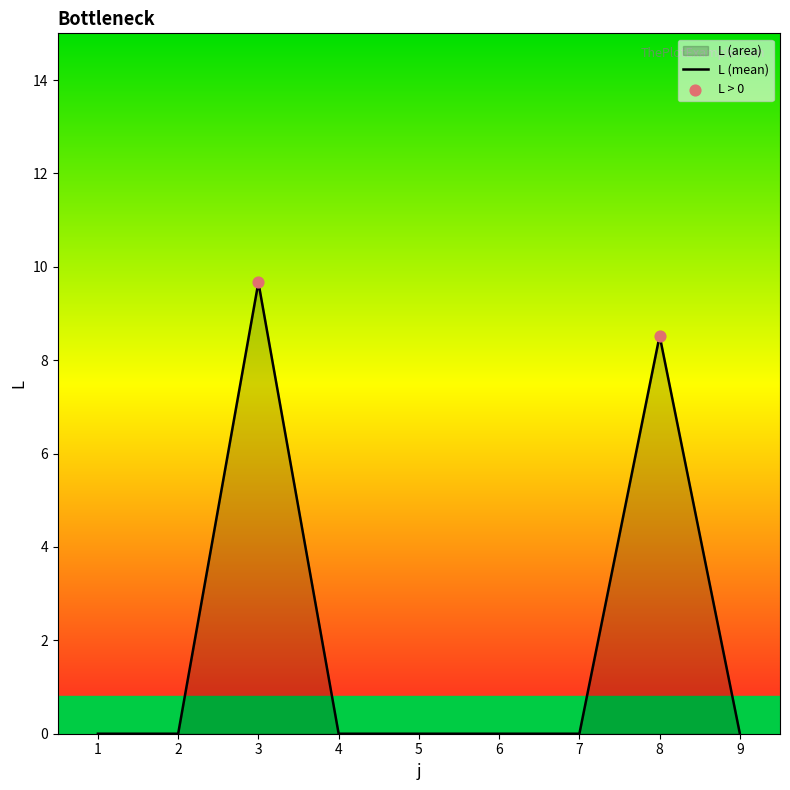

True or false: the data shows -5.1 at 4.

False